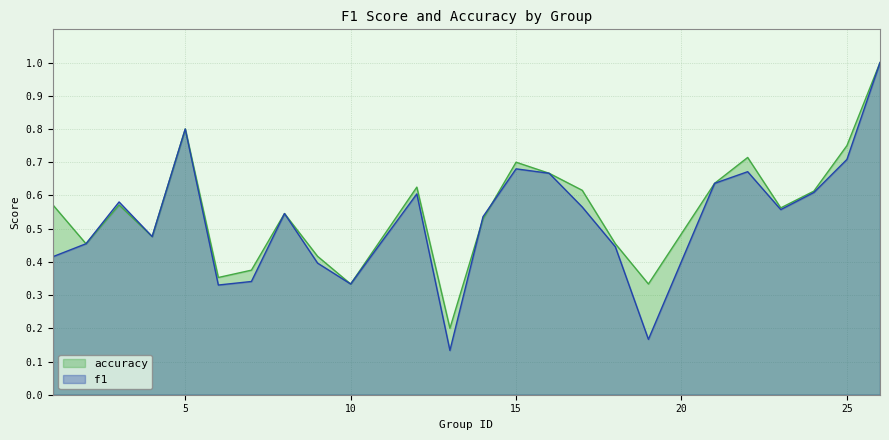

True or false: accuracy and f1 cross at least once.

True